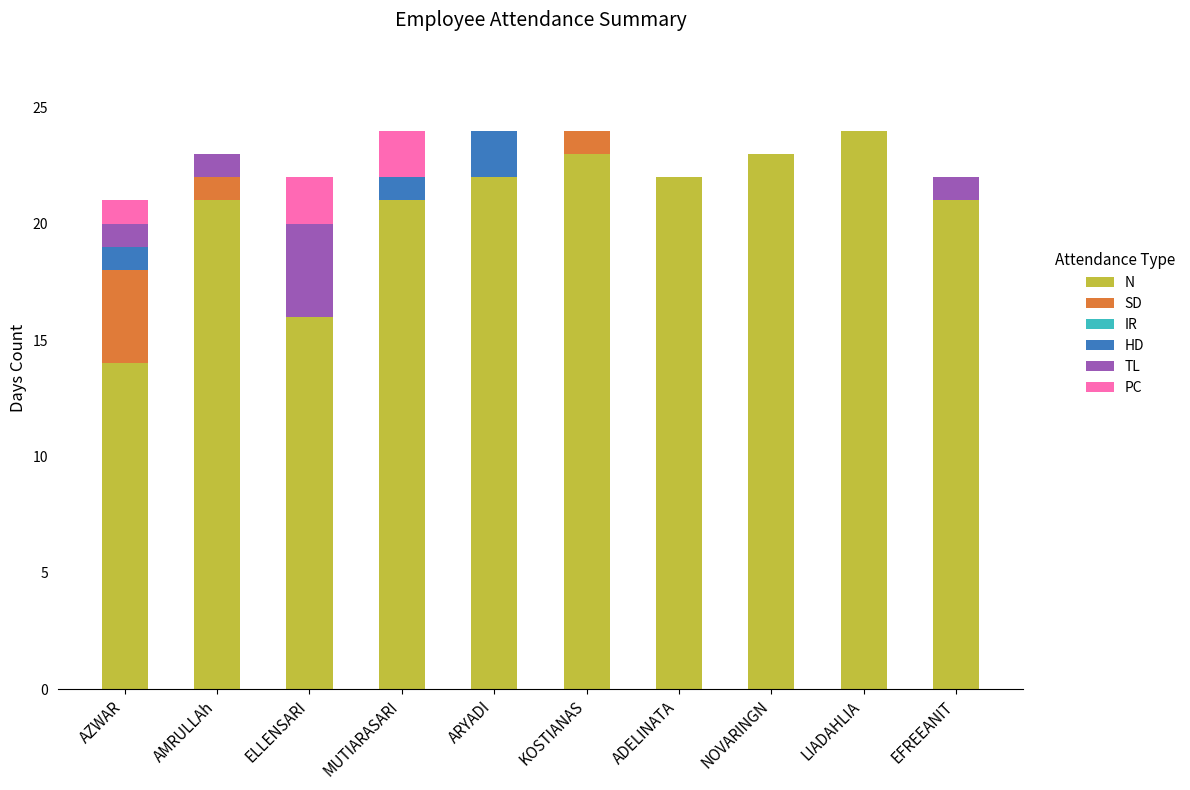

True or false: N has a value of 21 at AMRULLAh.

True